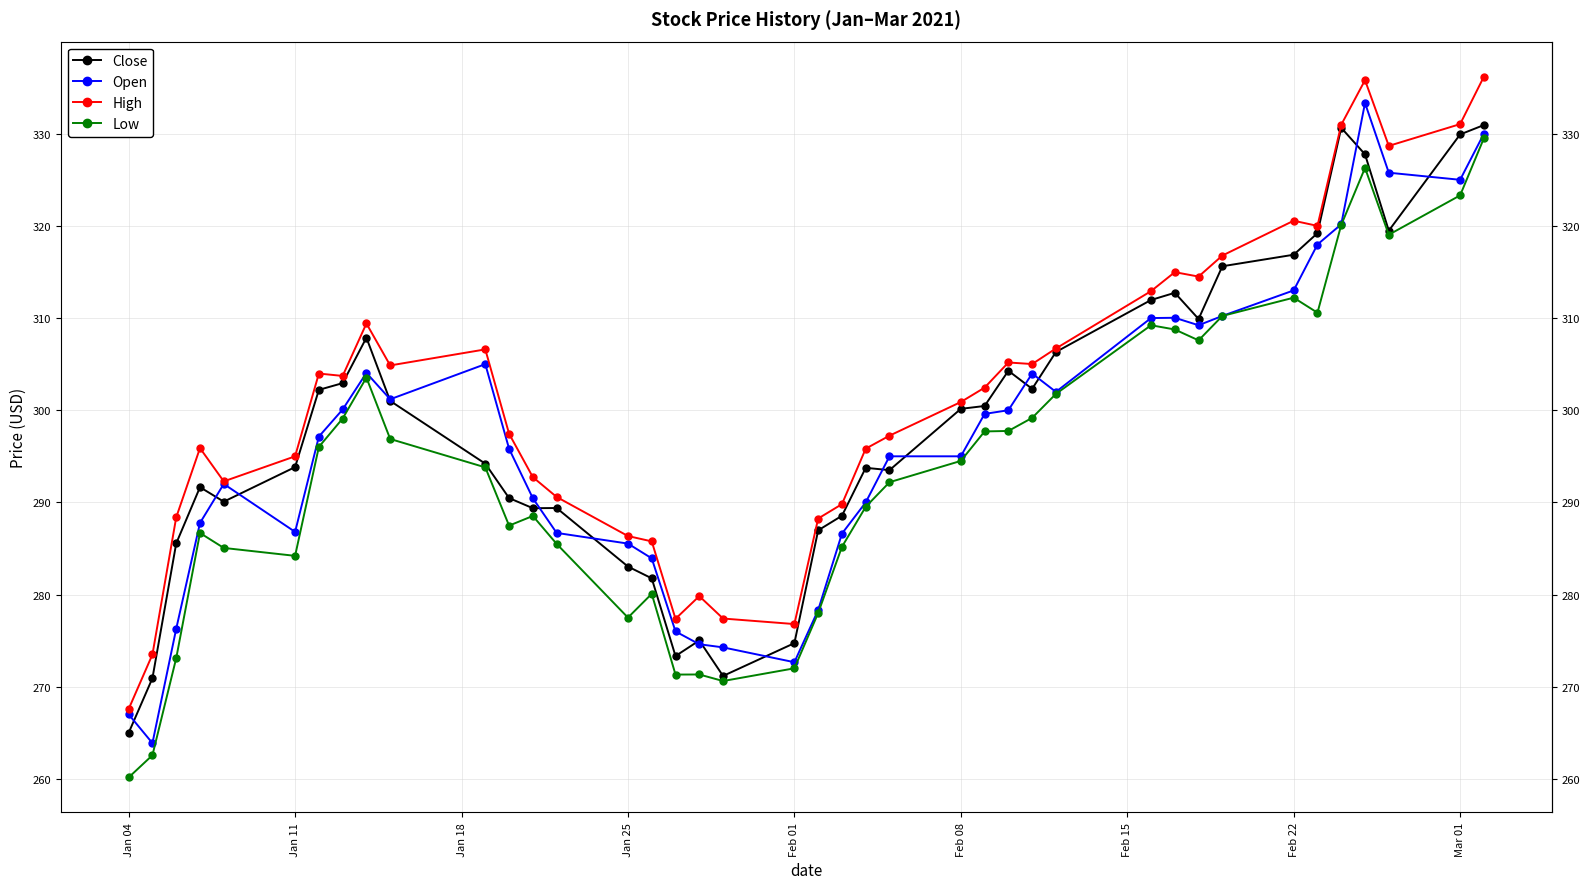

What is the difference between the maximum and minimum values in the High series?

68.6